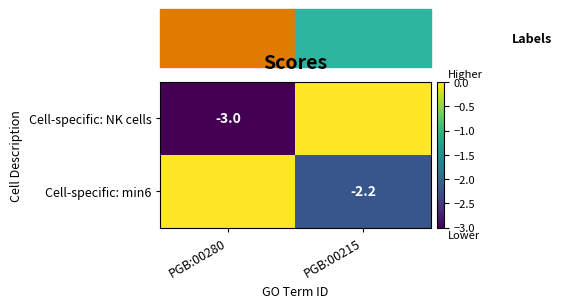

At which category is the sum across all series the highest?

PGB:00215